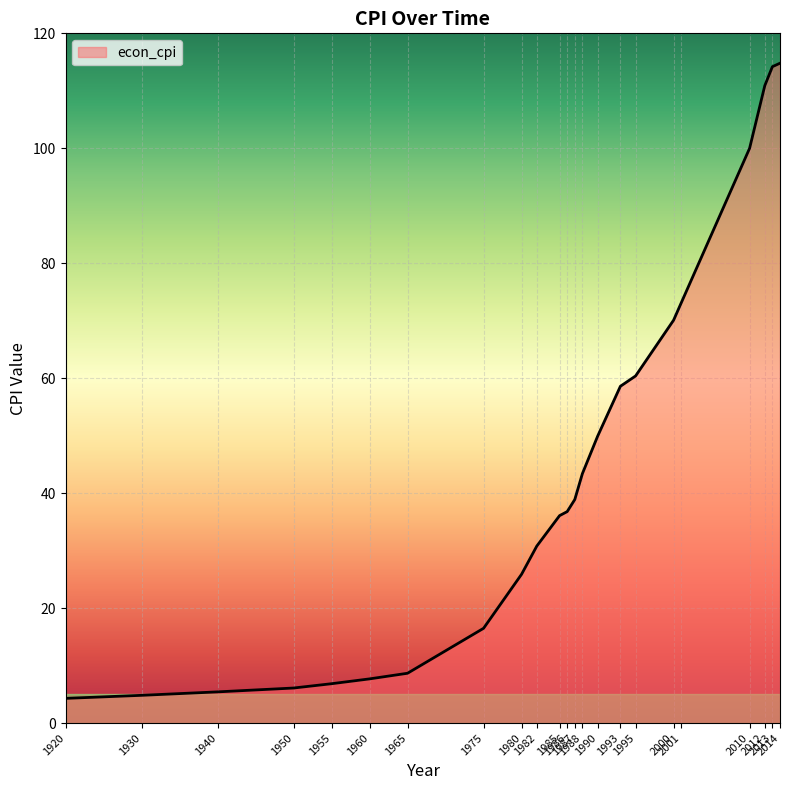

Does the chart display data point markers on the line(s)?

No